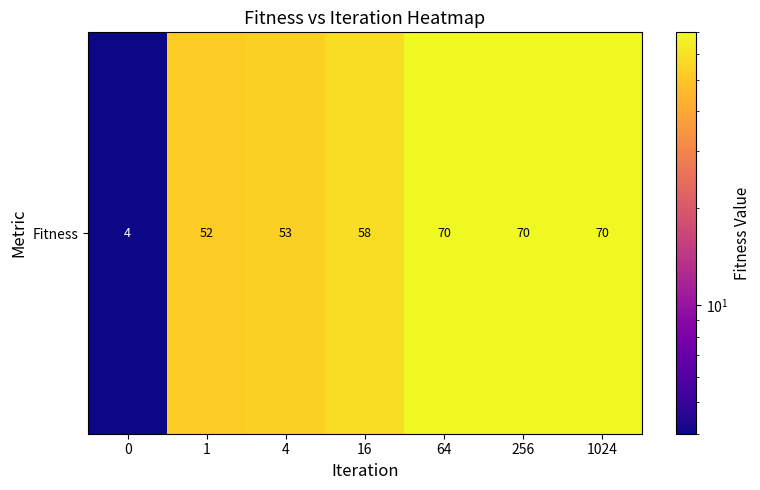

How many values are below 58?

3